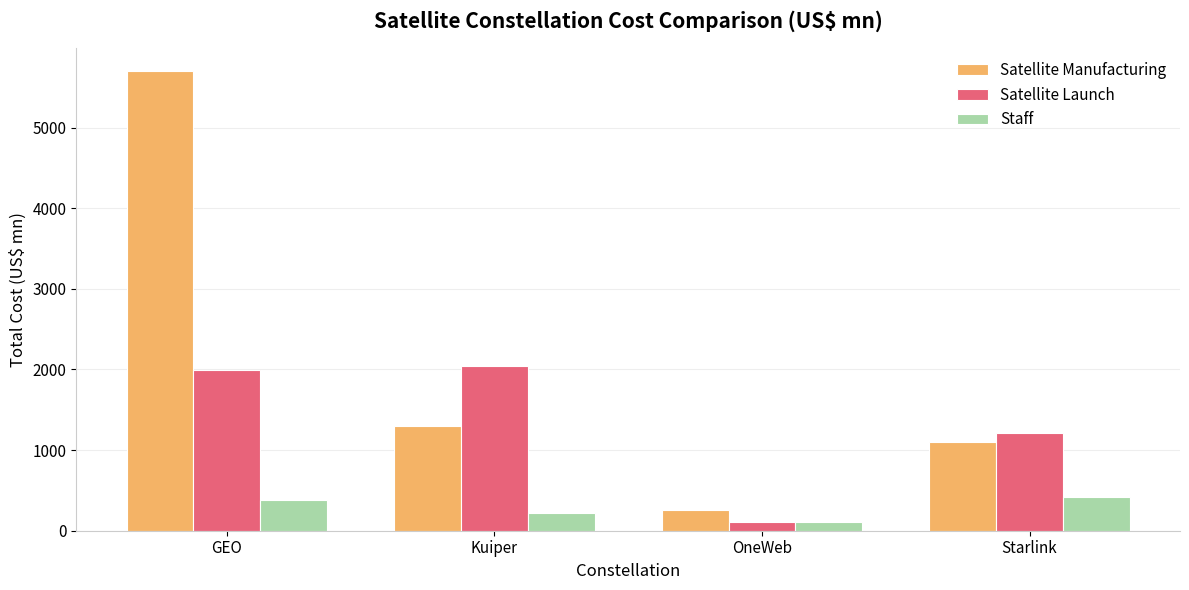

Which label corresponds to the largest value in the chart?

GEO